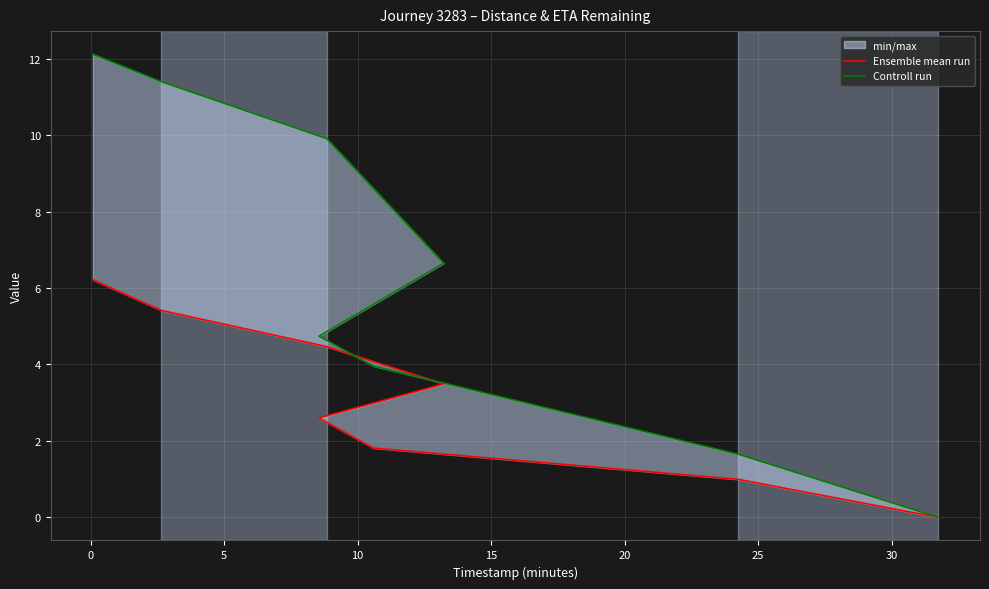

What are all the series names shown in the legend?

Ensemble mean run, Controll run